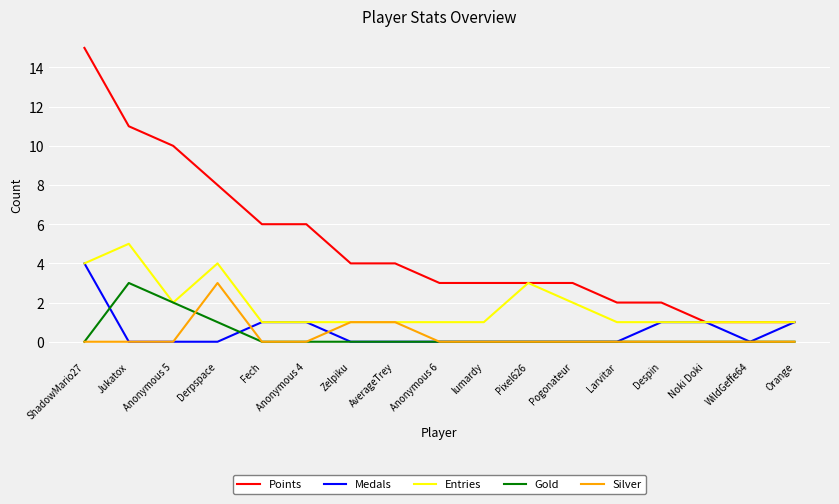

The value of Medals at ShadowMario27 is 4. True or false?

True